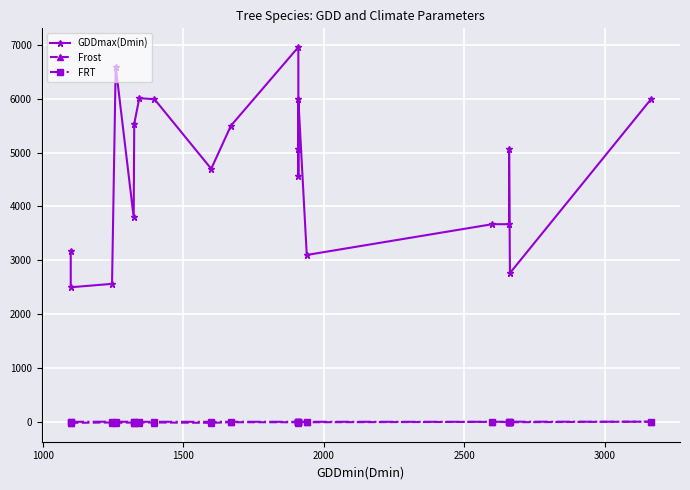

What is the sum of all GDDmax(Dmin) values?

93243